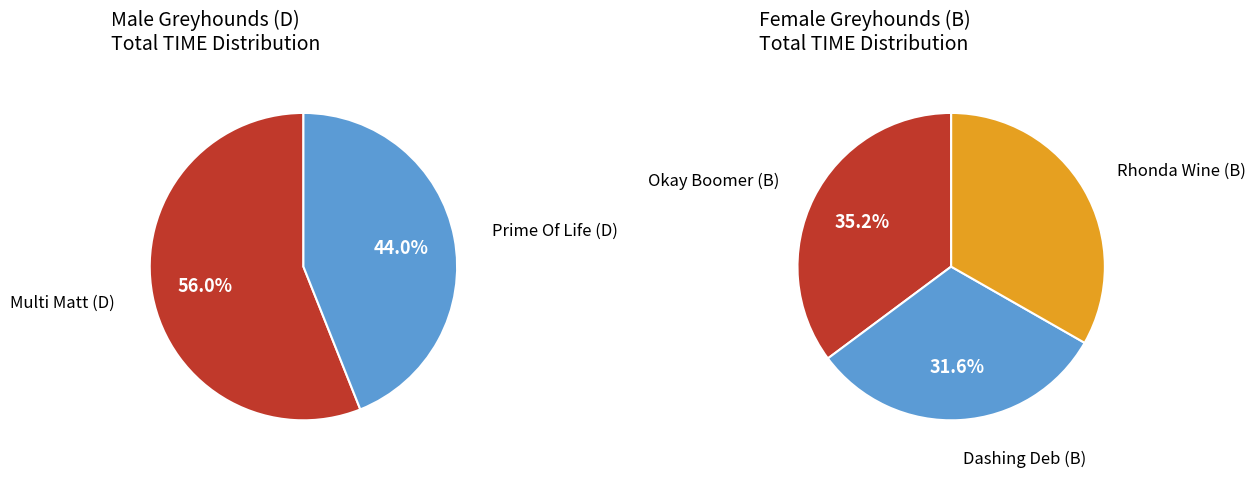

Count the number of slices in the pie.

5